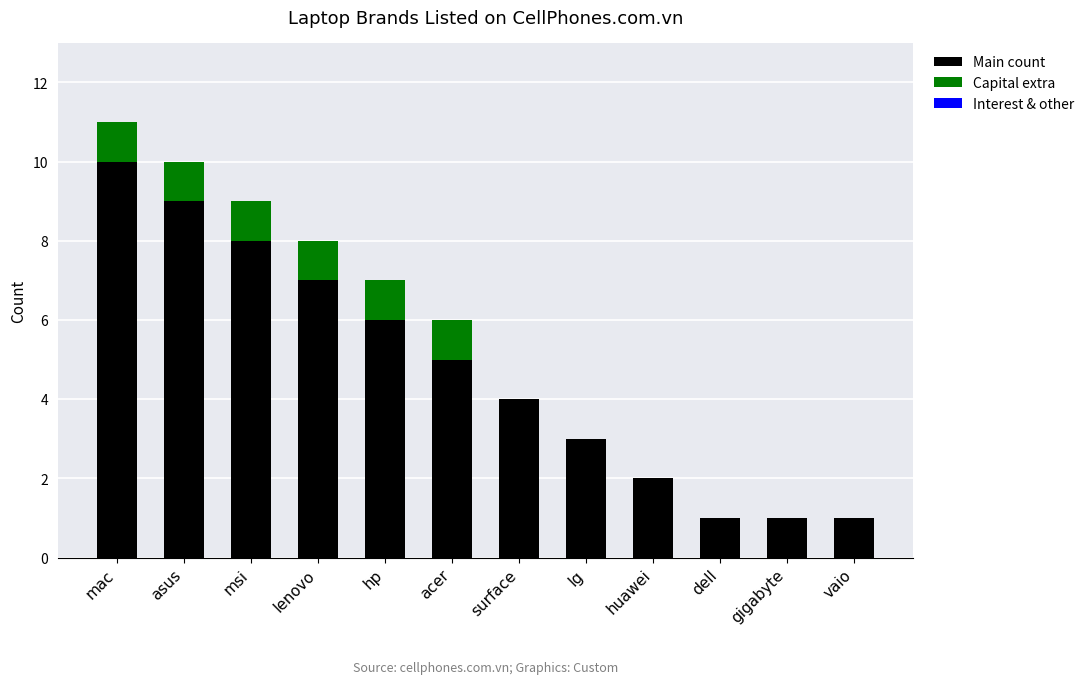

What is the approximate value of Main count at lg?

3